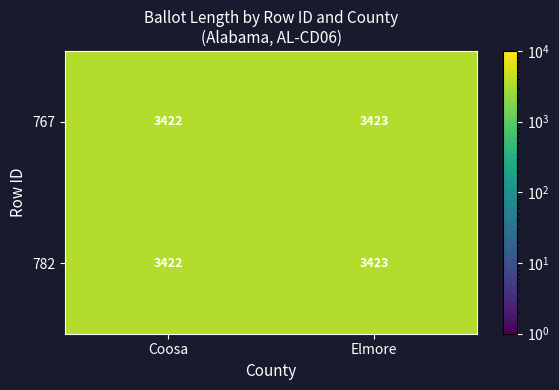

What is the total value across all series at Coosa?

6844